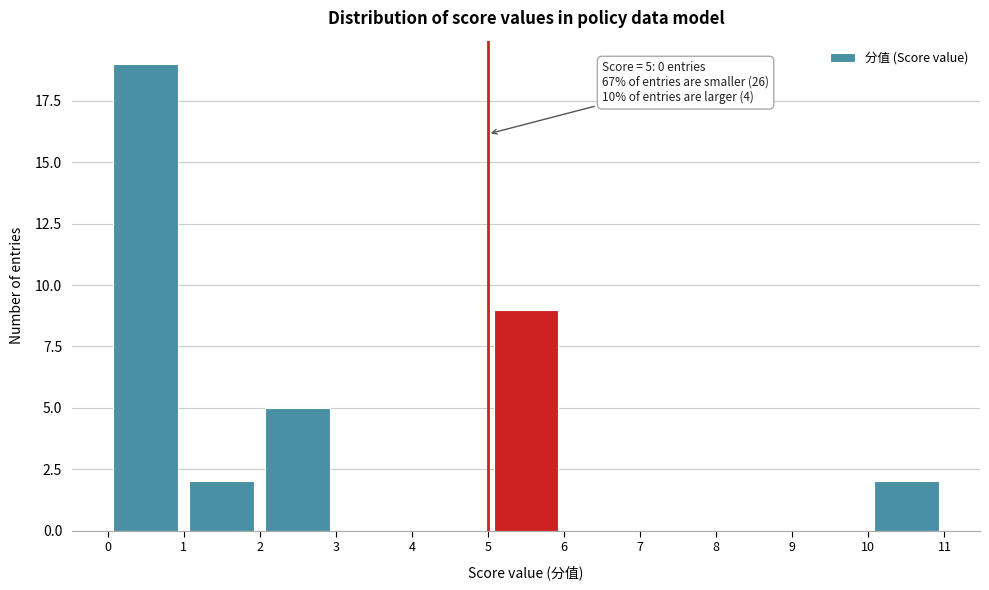

Which range on the x-axis has the tallest bar?

0 to 1